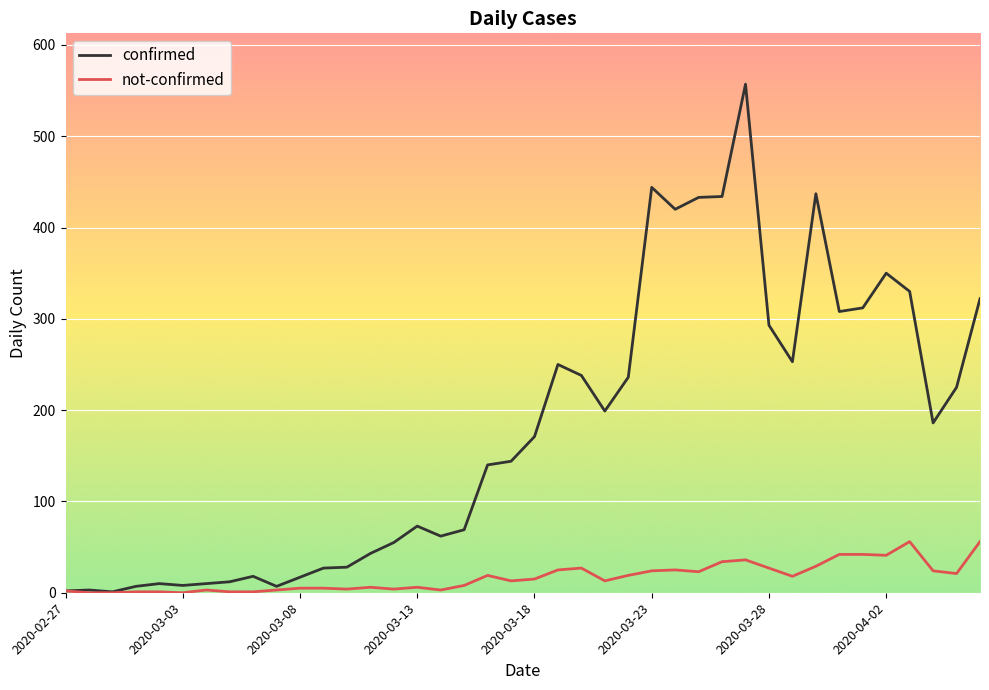

What is the greatest value displayed?

557